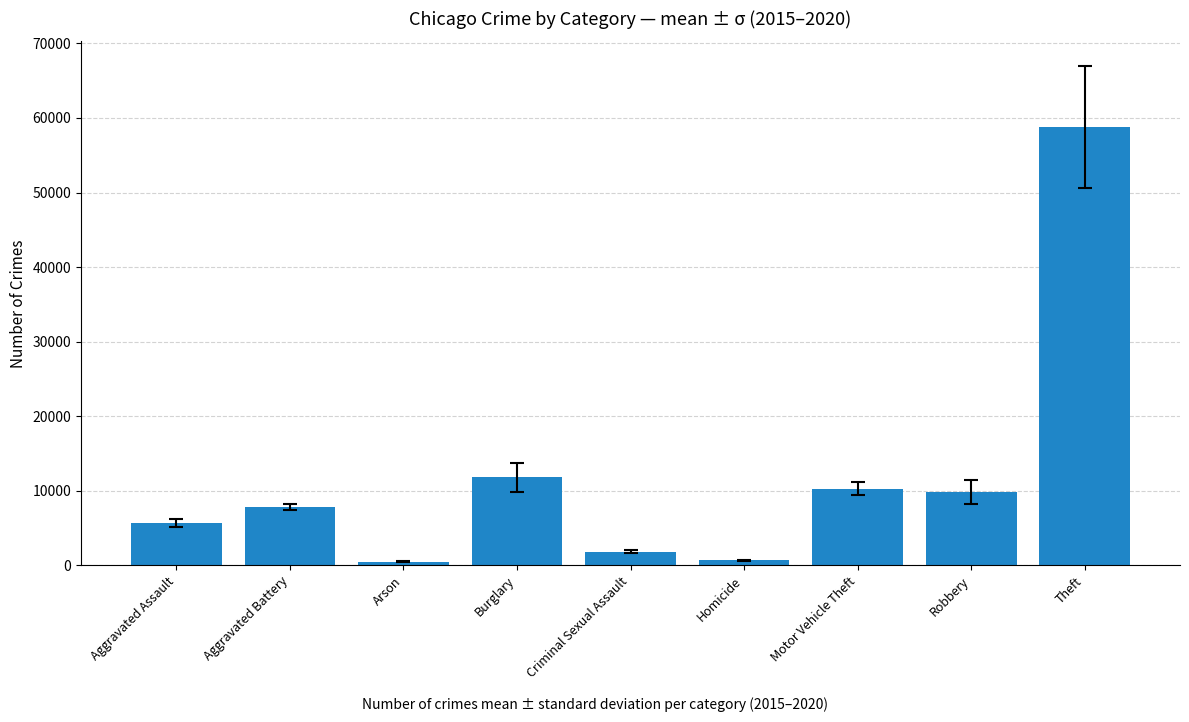

What is the value of the 7th bar from the left?

10275.8